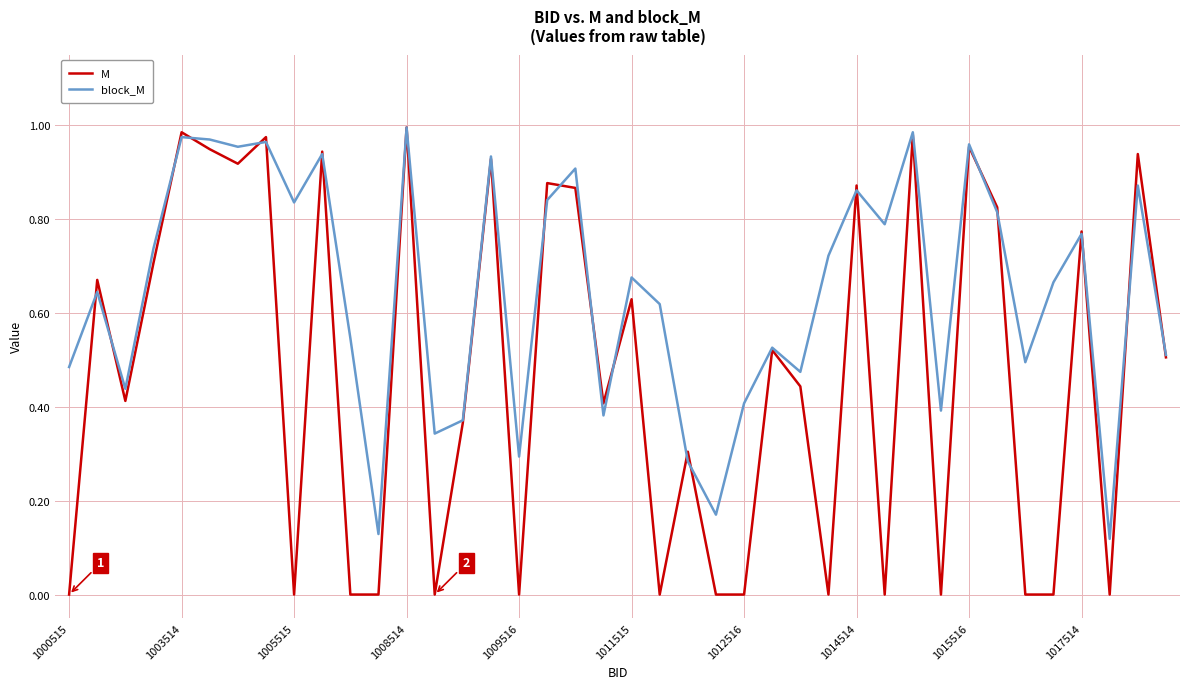

Which series has the largest total across all categories?

block_M